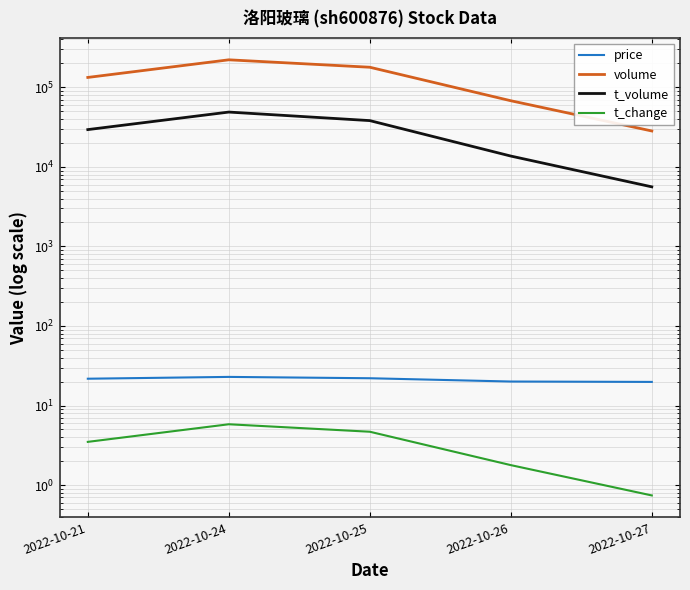

Reading left to right, what are all the values shown in this chart?

price: 2022-10-21=21.7	2022-10-24=22.9	2022-10-25=22.0	2022-10-26=20.0	2022-10-27=19.8
volume: 2022-10-21=133342.0	2022-10-24=222116.0	2022-10-25=179118.0	2022-10-26=67920.0	2022-10-27=28303.0
t_volume: 2022-10-21=29447.0	2022-10-24=48926.0	2022-10-25=38207.0	2022-10-26=13690.0	2022-10-27=5615.0
t_change: 2022-10-21=3.5	2022-10-24=5.8	2022-10-25=4.7	2022-10-26=1.8	2022-10-27=0.7